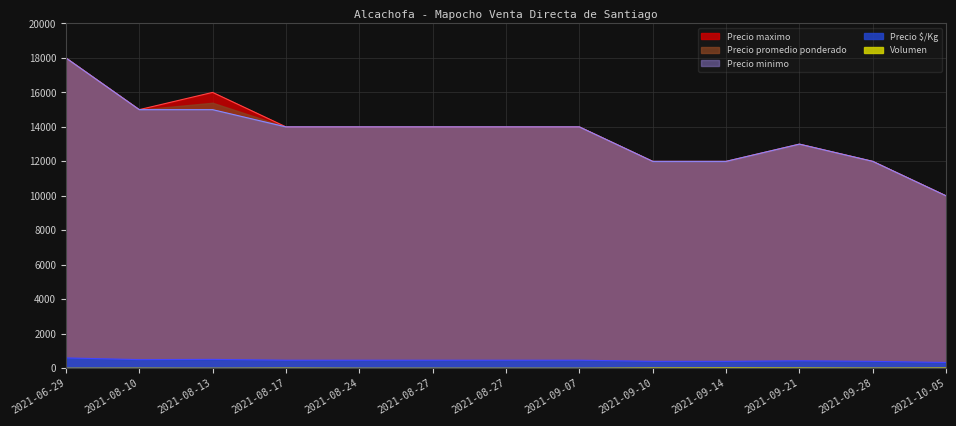

True or false: Precio maximo and Precio promedio ponderado intersect in this chart.

False